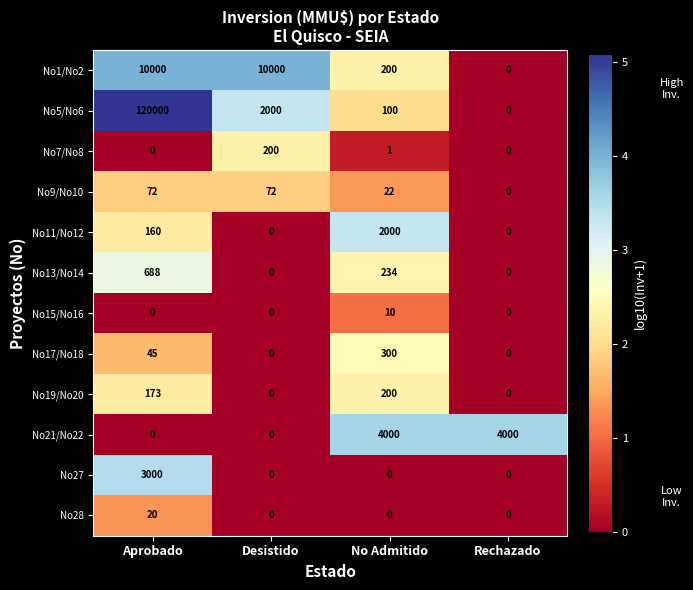

The No28 series shows 12 at No Admitido. True or false?

False